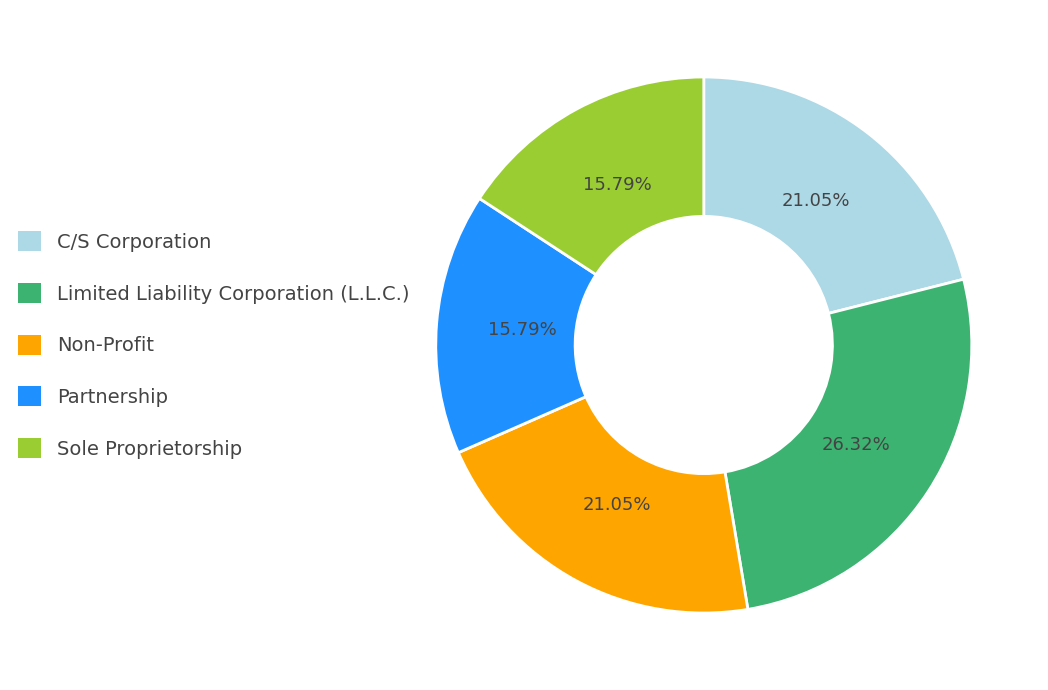

Which slice is the largest?

Limited Liability Corporation (L.L.C.)